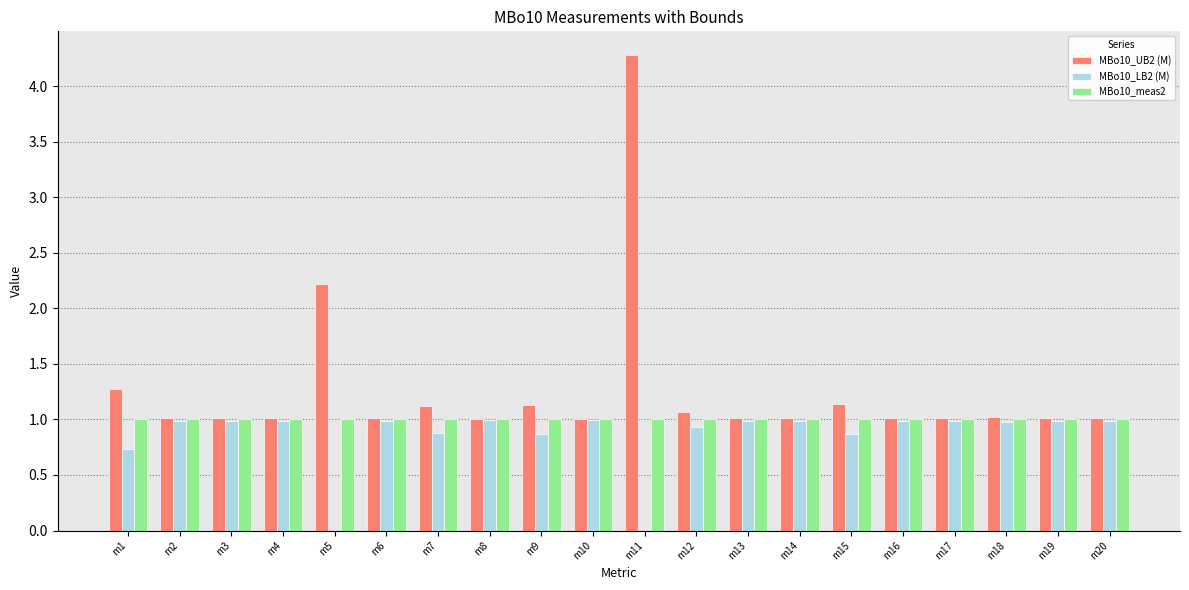

True or false: MBo10_LB2 (M) has a value of 1.0 at m17.

True